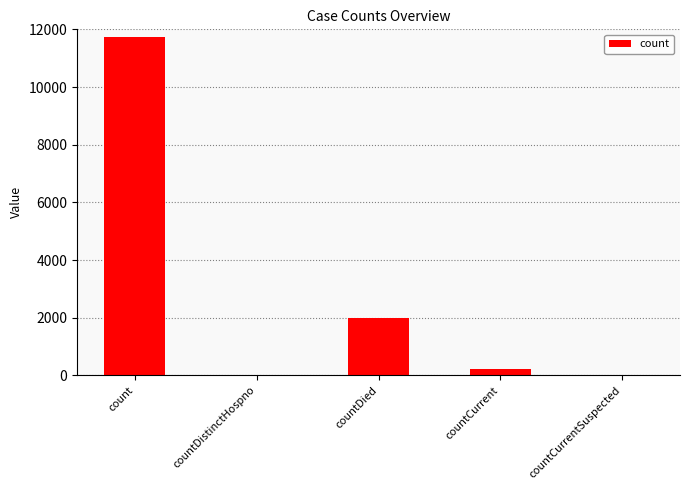

Where is the data nearest to the value 5870?

countDied